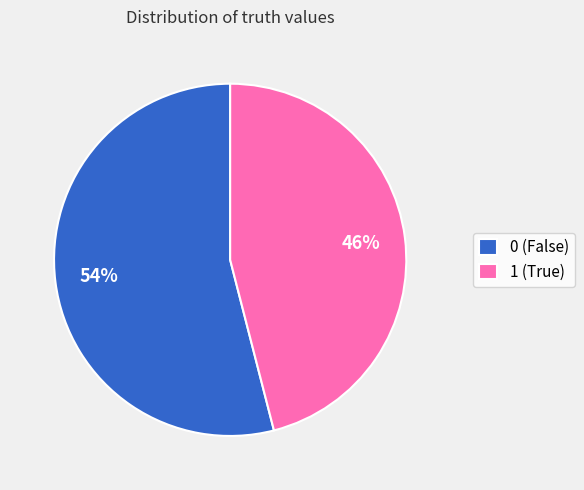

To the nearest percent, what percentage of the pie is 0?

54%